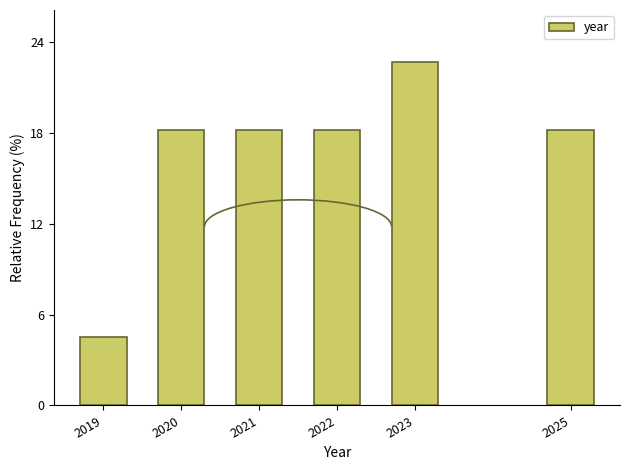

Reading left to right, what are all the values shown in this chart?

2019=4.5	2020=18.2	2021=18.2	2022=18.2	2023=22.7	2025=18.2